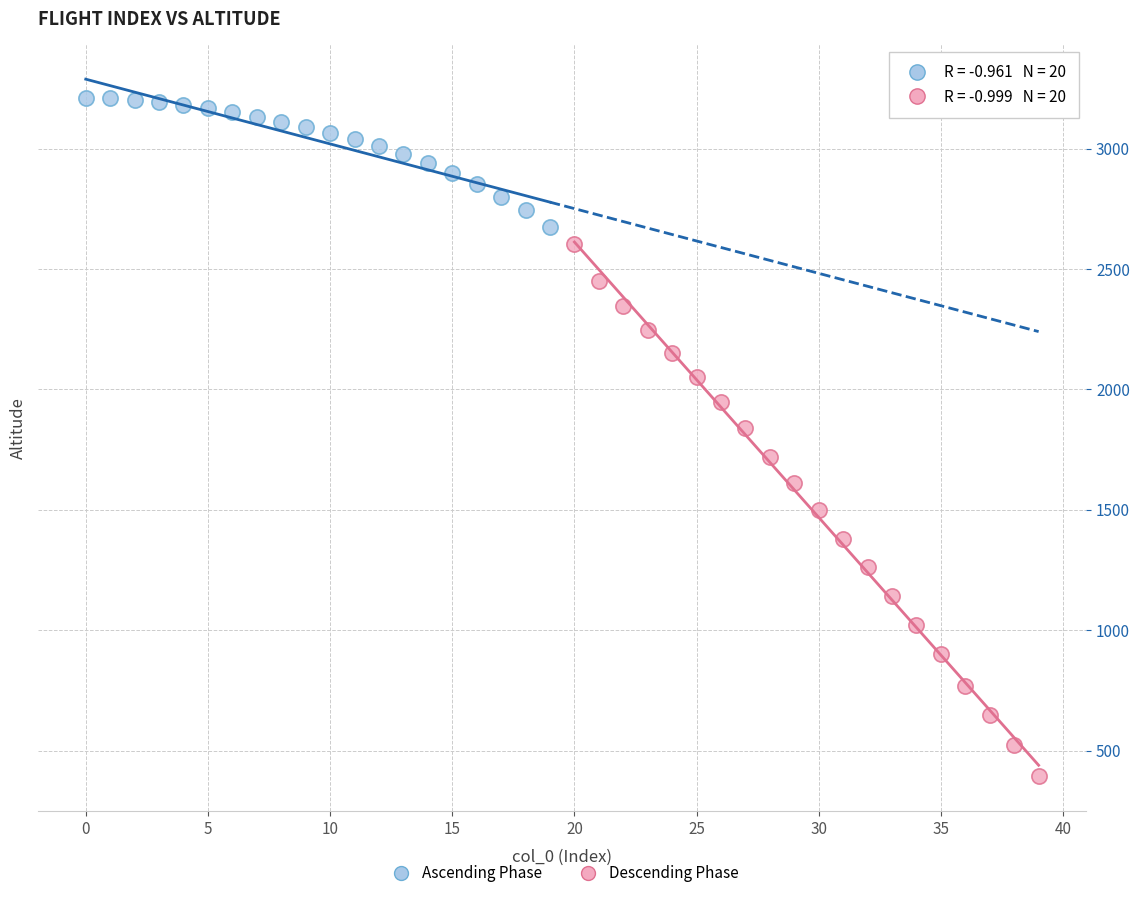

Which series has the largest Y range (max minus min)?

Descending Phase